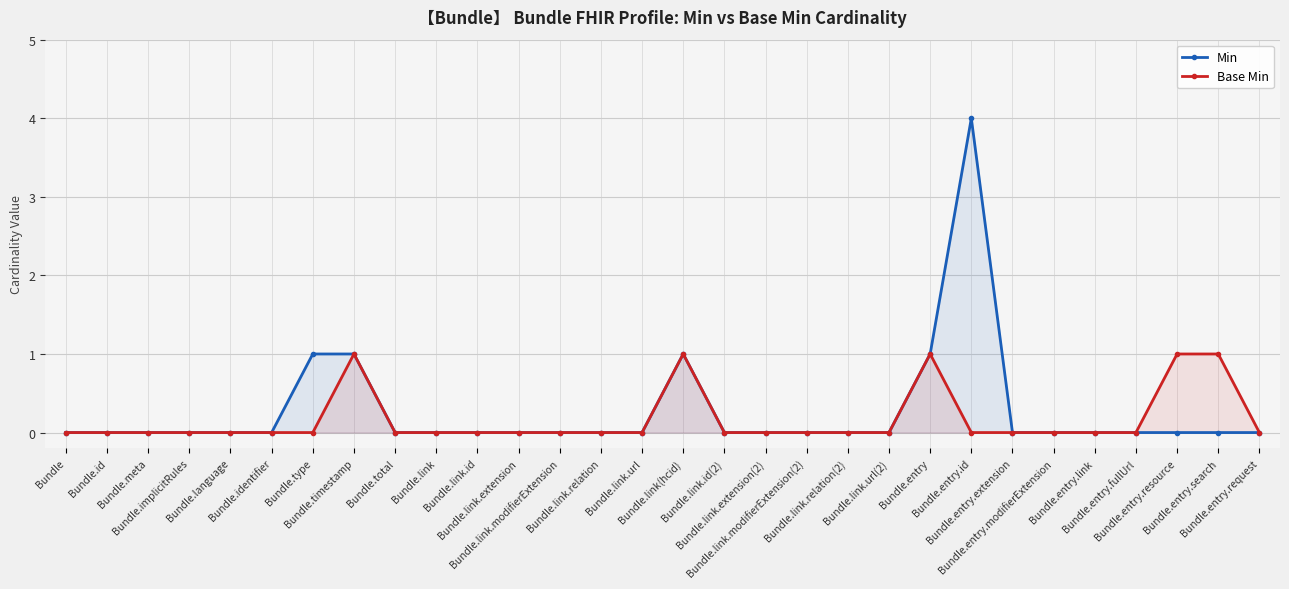

True or false: Min and Base Min cross at least once.

False